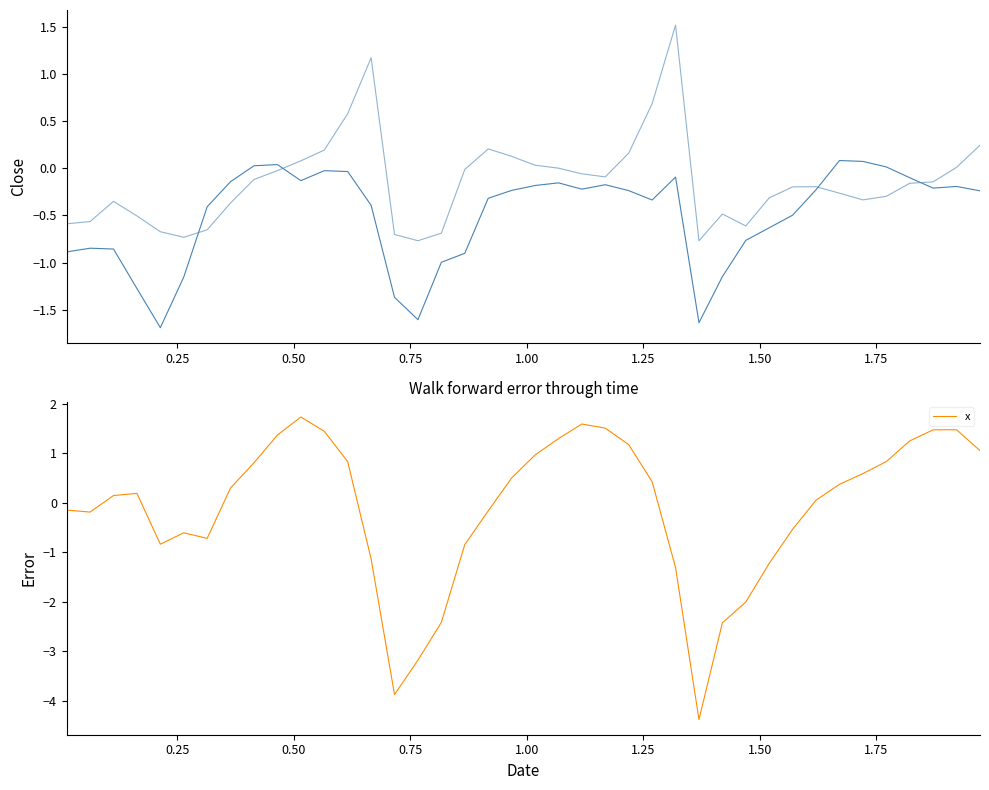

At how many categories does at least one series exceed -3?

40